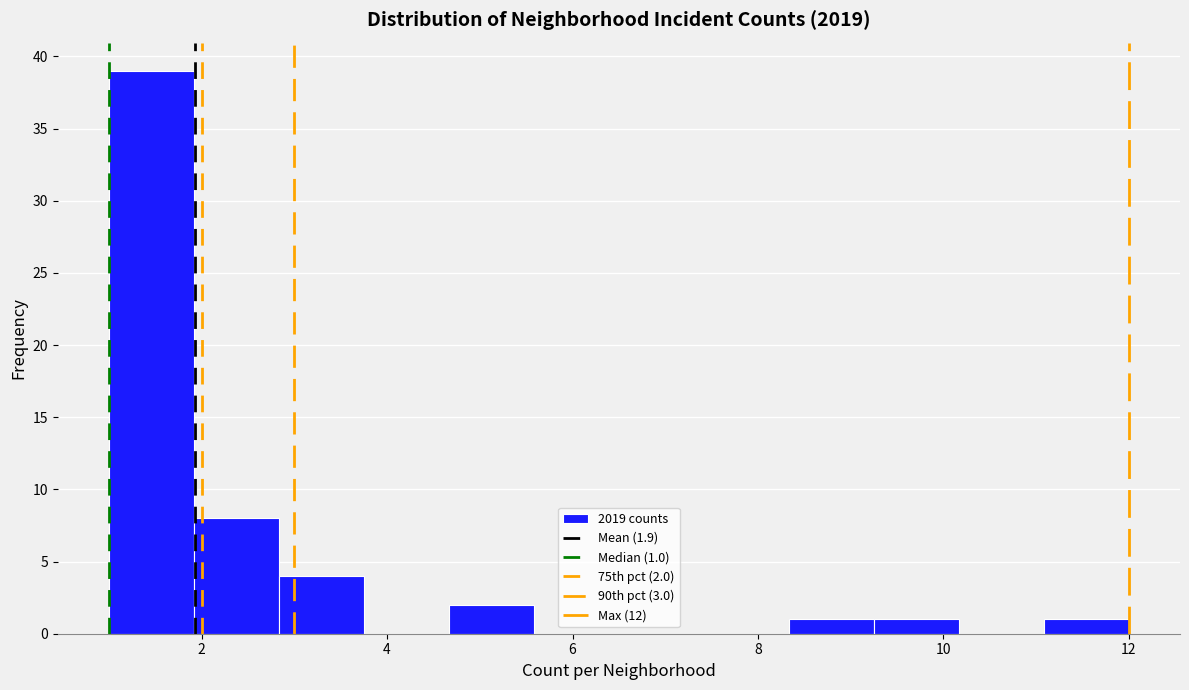

Over which range of the x-axis is the bar tallest?

1.0 to 2.0